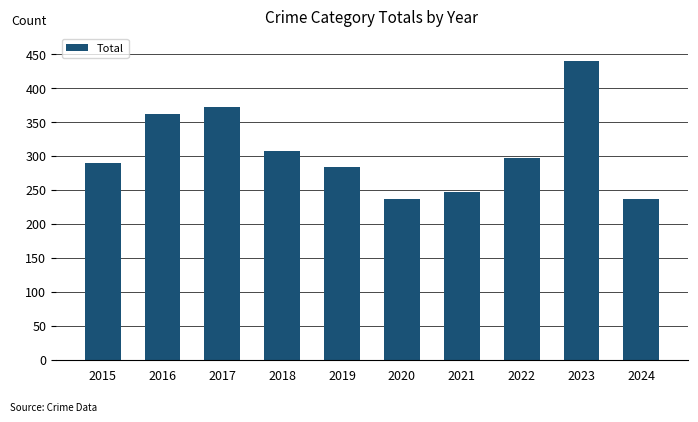

What is the minimum value shown in the chart?

236